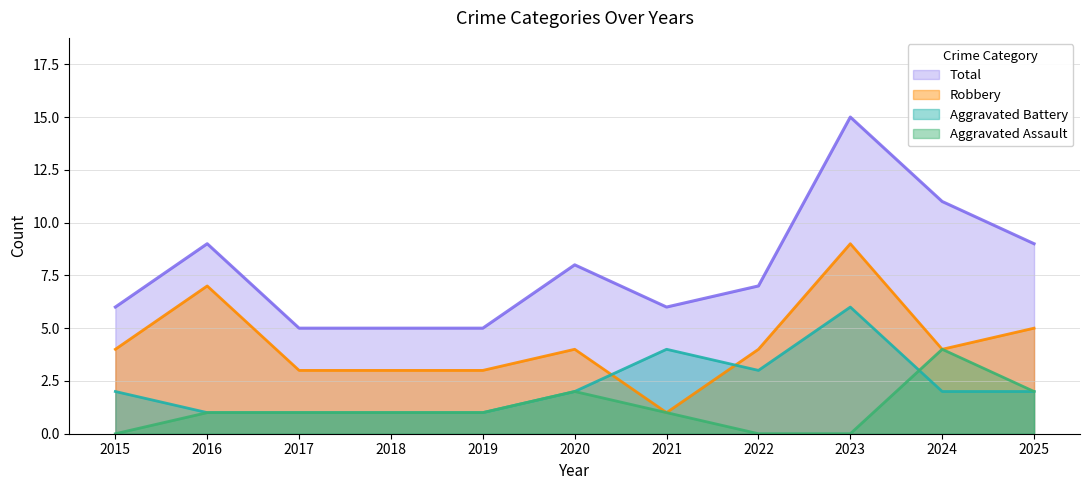

Reading left to right, list all the values displayed in this chart.

Aggravated Assault: 0	1	1	1	1	2	1	0	0	4	2
Aggravated Battery: 2	1	1	1	1	2	4	3	6	2	2
Robbery: 4	7	3	3	3	4	1	4	9	4	5
Total: 6	9	5	5	5	8	6	7	15	11	9